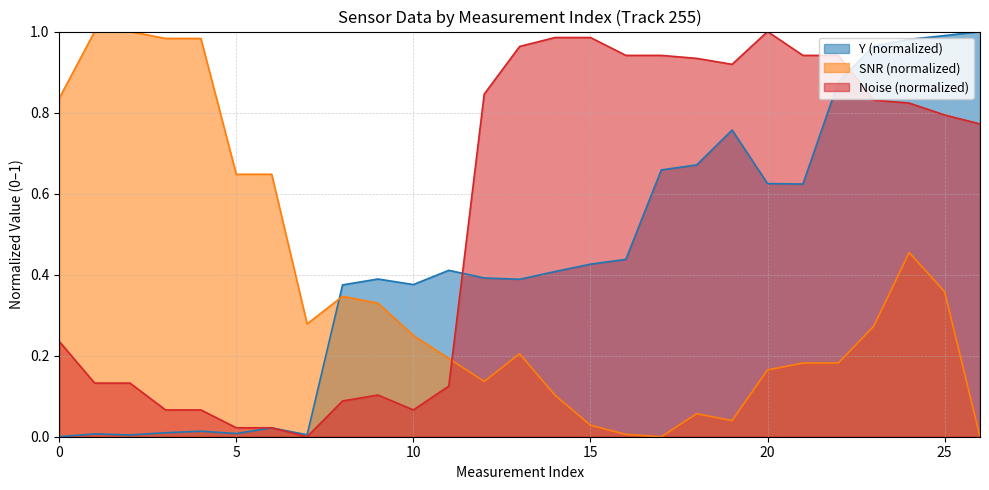

Between 5 and 15, which series saw the biggest shift?

Noise (normalized)